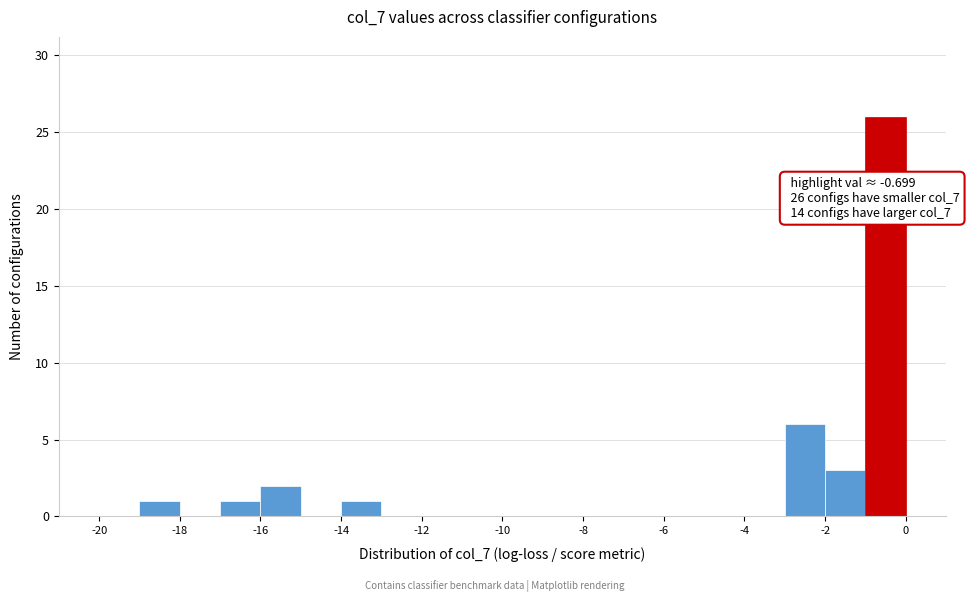

Over which range of the x-axis is the bar tallest?

-1 to 0